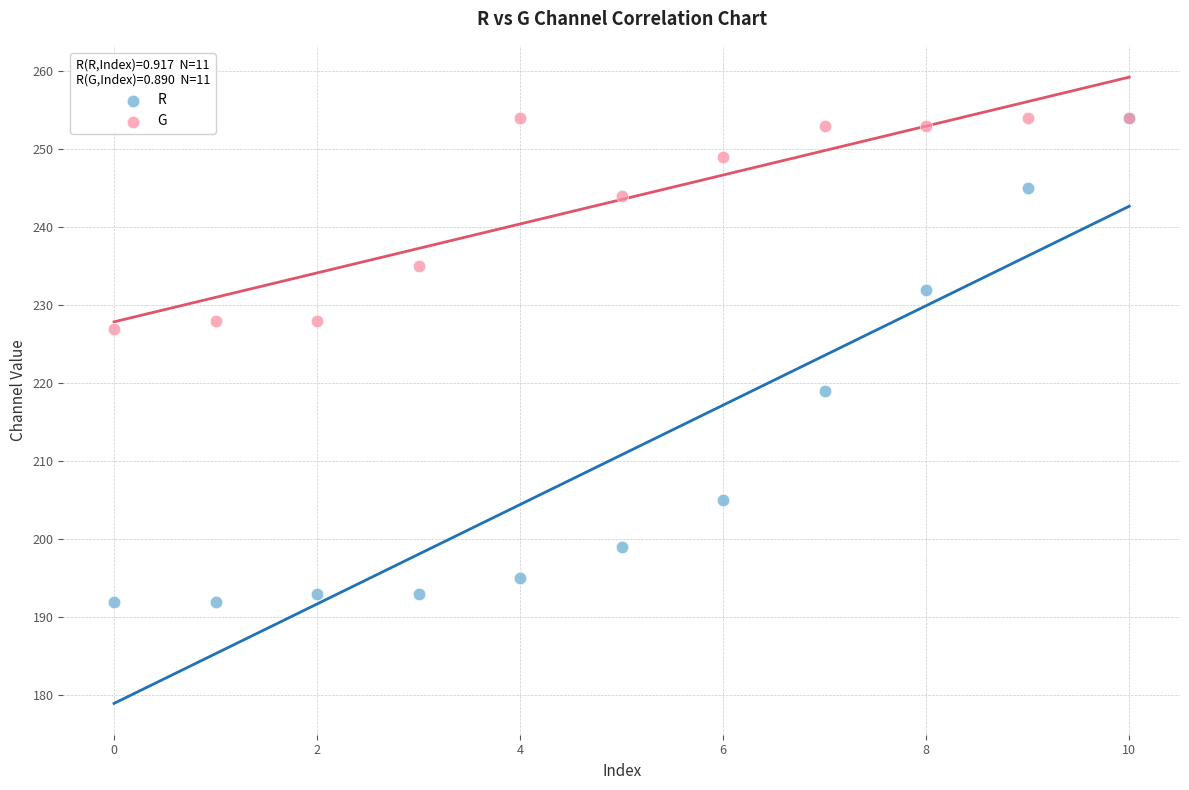

In the G series, what Y value is closest to 240?

244